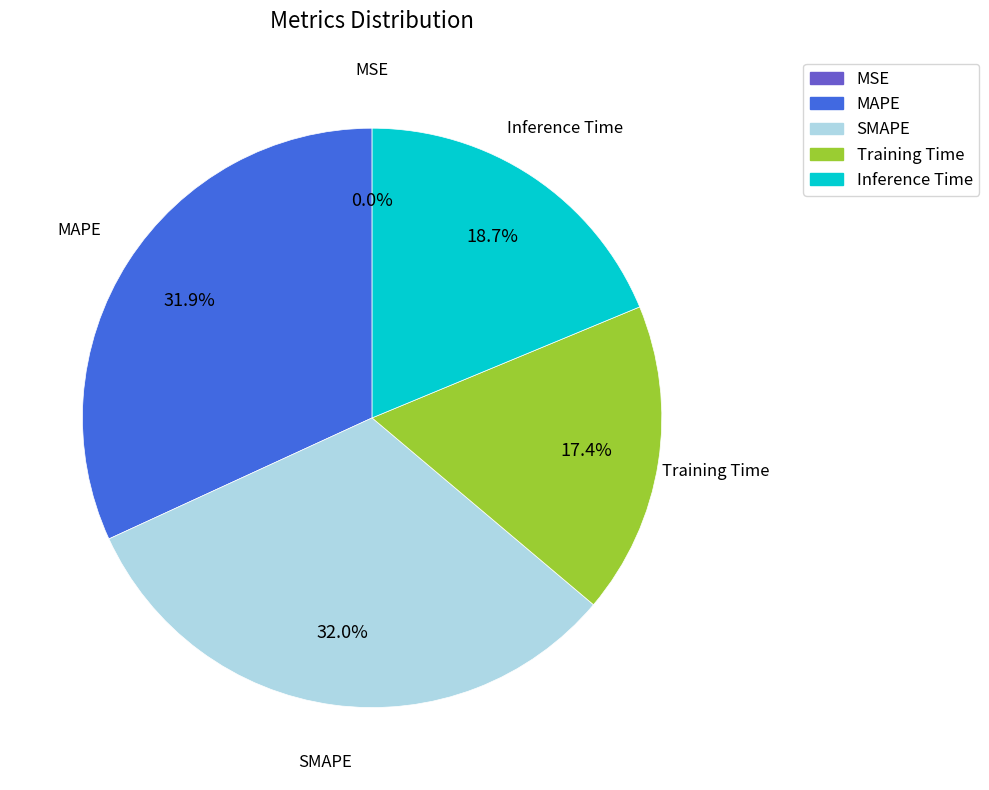

Does SMAPE represent more than half of the total?

No